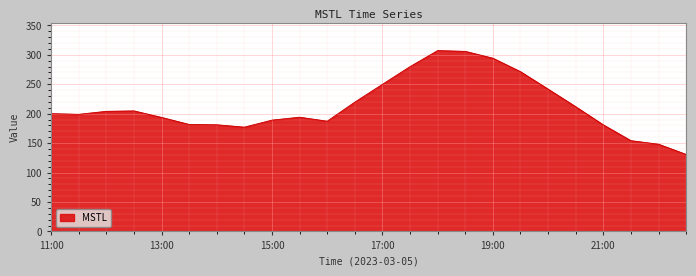

Count the number of values greater than 200.

12